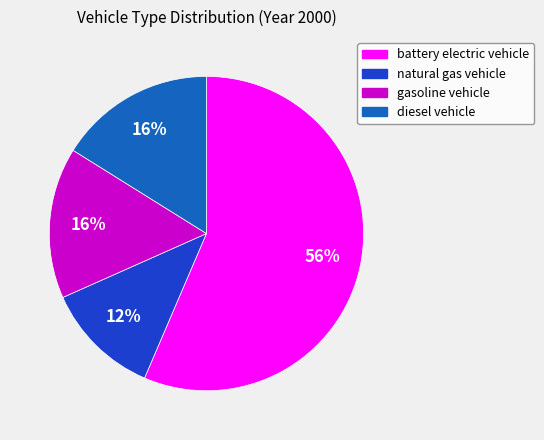

How many slices are in this pie chart?

4